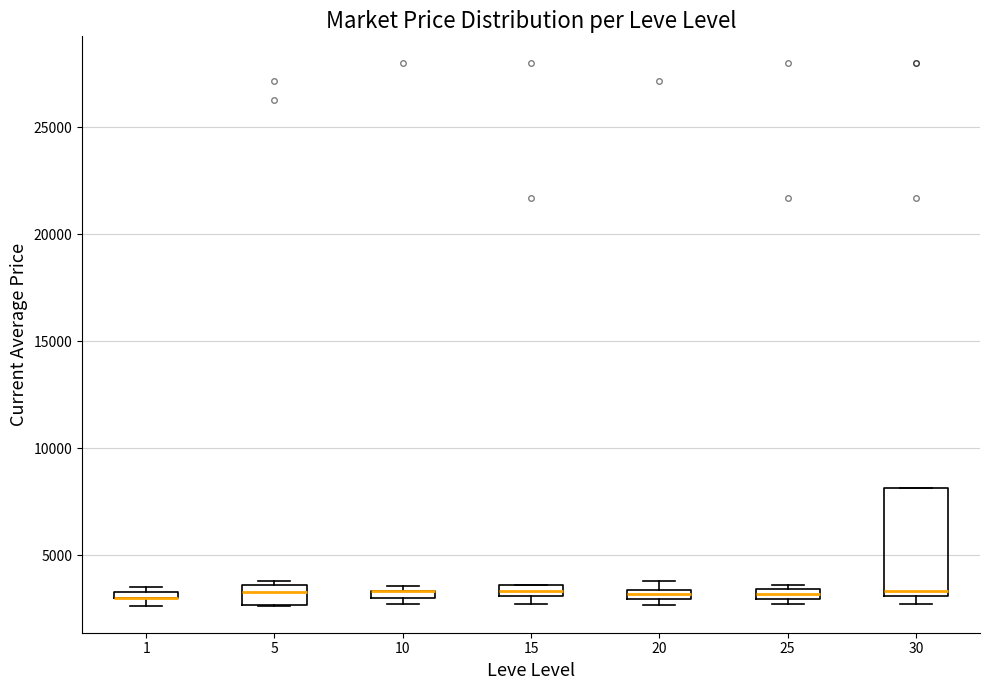

Where is the upper edge of the box at x = 10 on the y-axis? The values are not printed on the chart, so give them approximately, as read against the axis.

3500